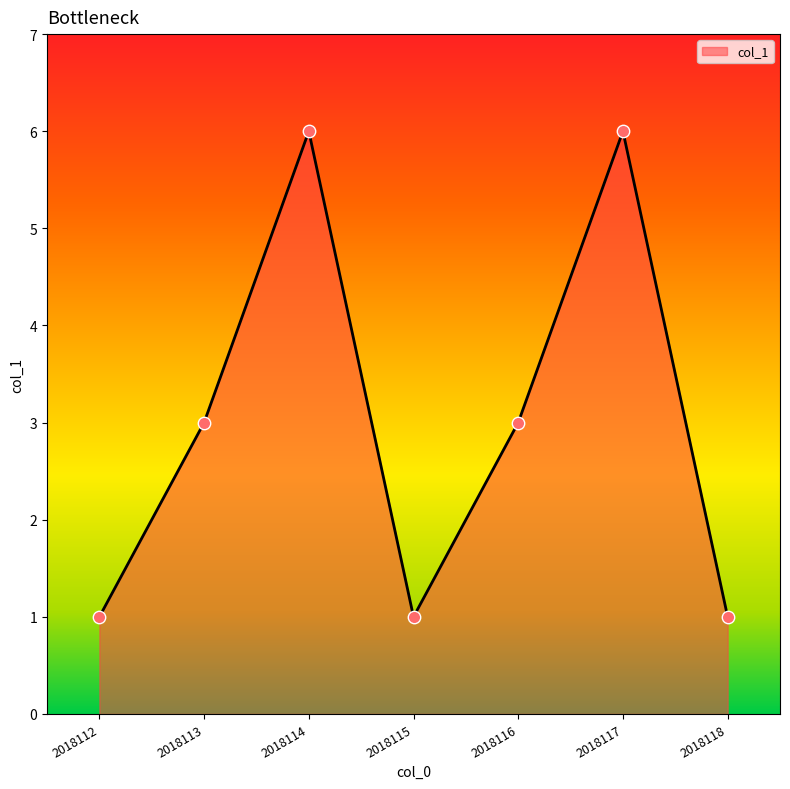

Between 2018116 and 2018117, which is larger?

2018117